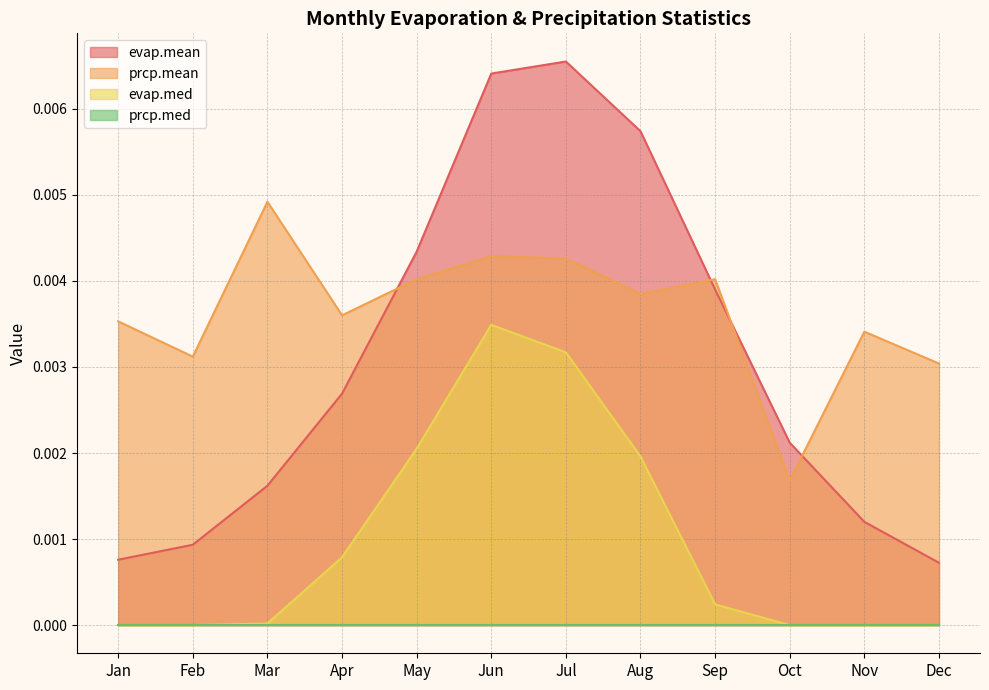

How many lines are shown in the chart?

4